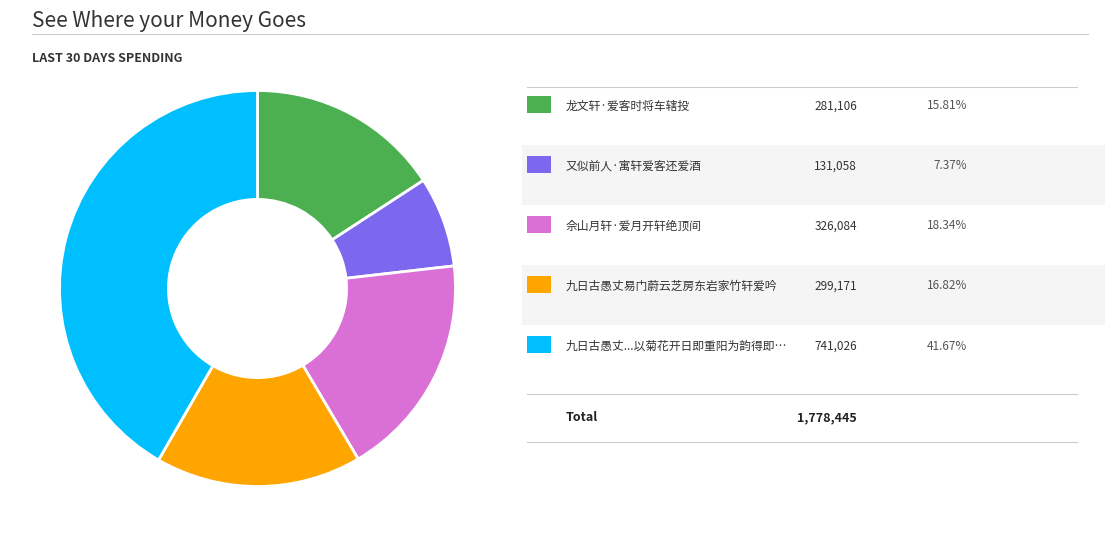

How many slices are in this pie chart?

5